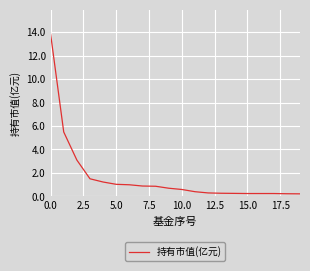

What is the difference between the maximum and minimum values?

13.6